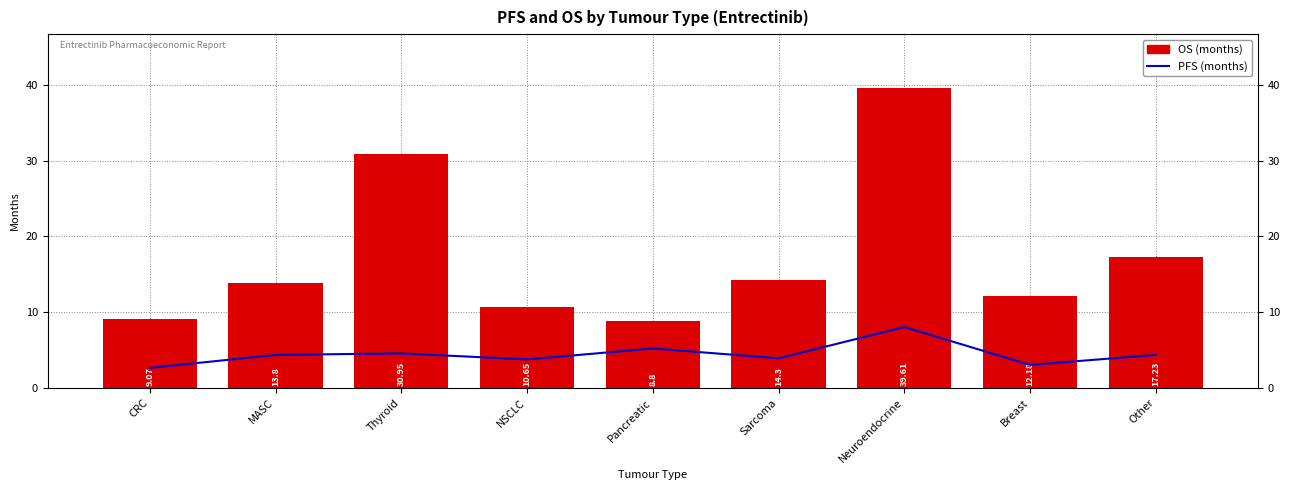

At Sarcoma, list the series in order from largest to smallest.

OS, PFS